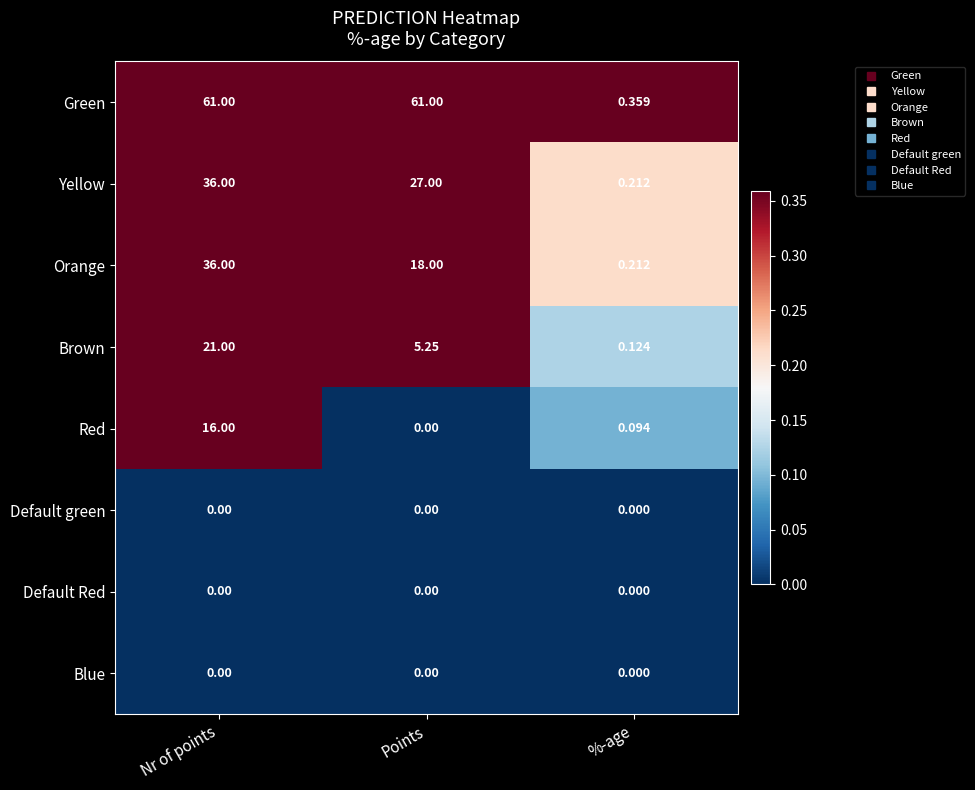

At which category is the sum across all series the highest?

Nr of points